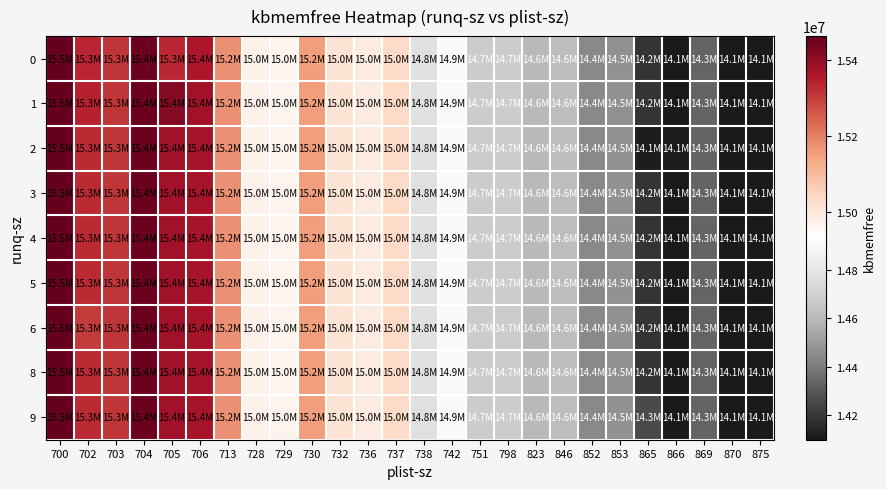

How many series are shown in this chart?

9